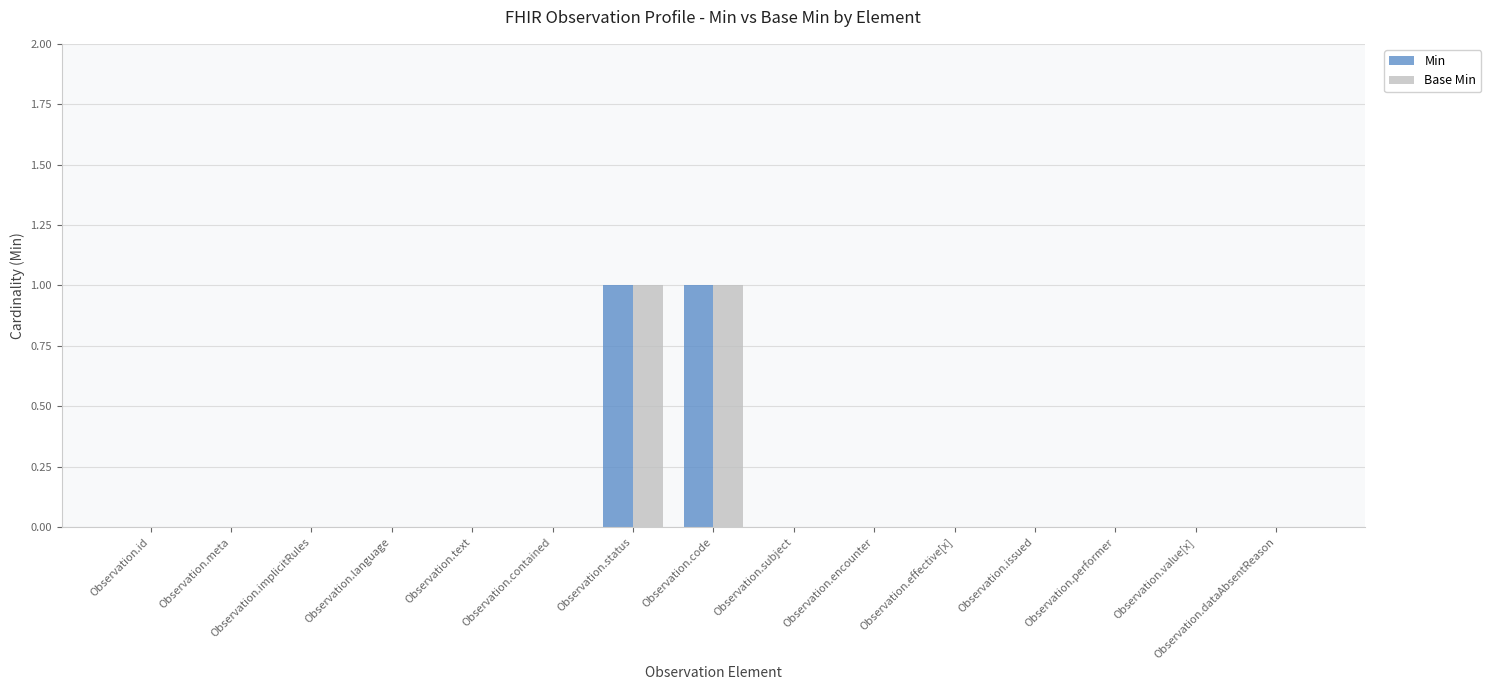

What is the maximum value shown in the chart?

1